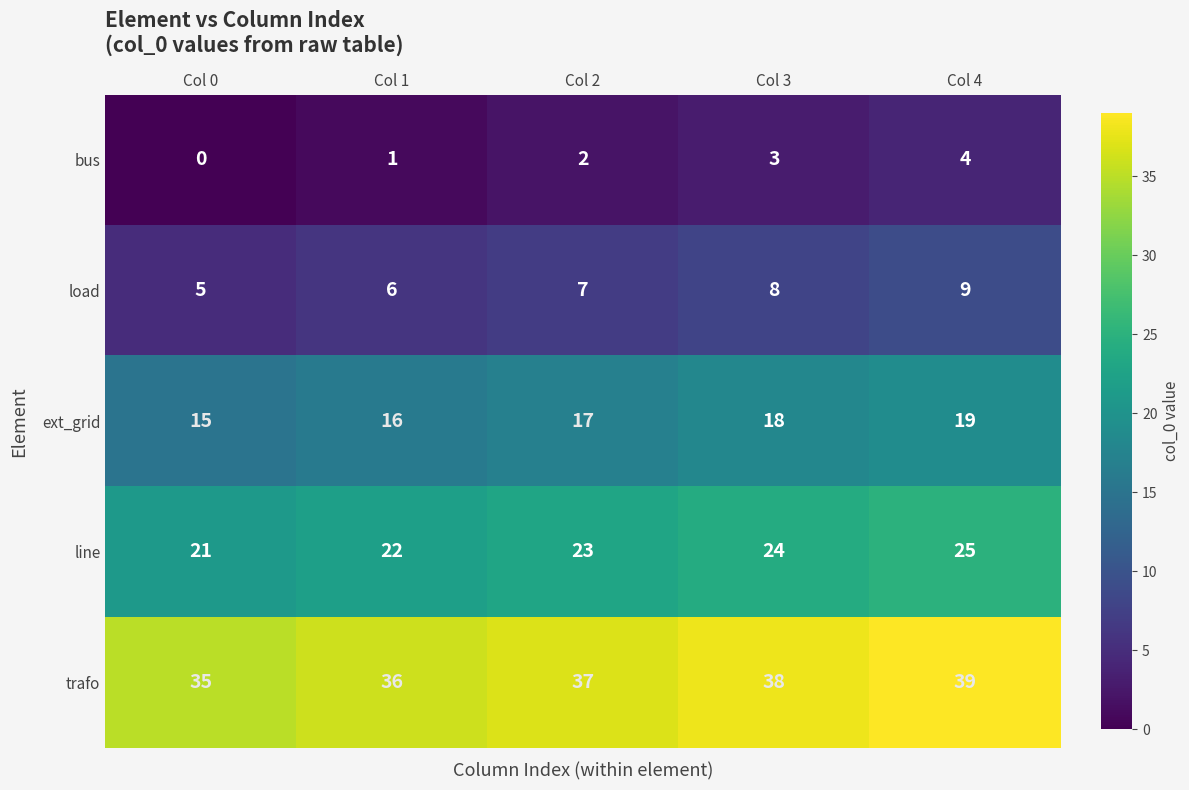

What is the sum of all ext_grid values?

85